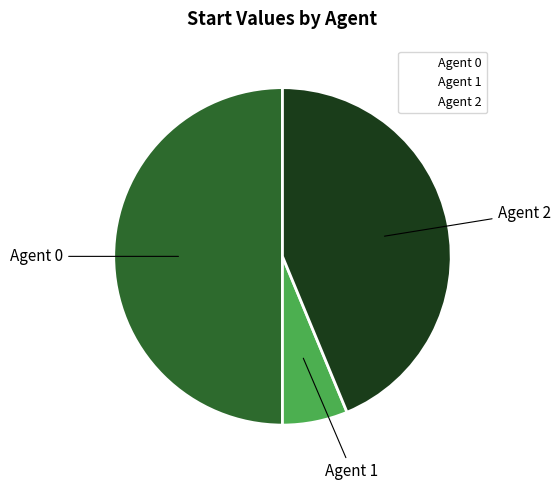

True or false: Agent 1 accounts for 1% of the total.

False